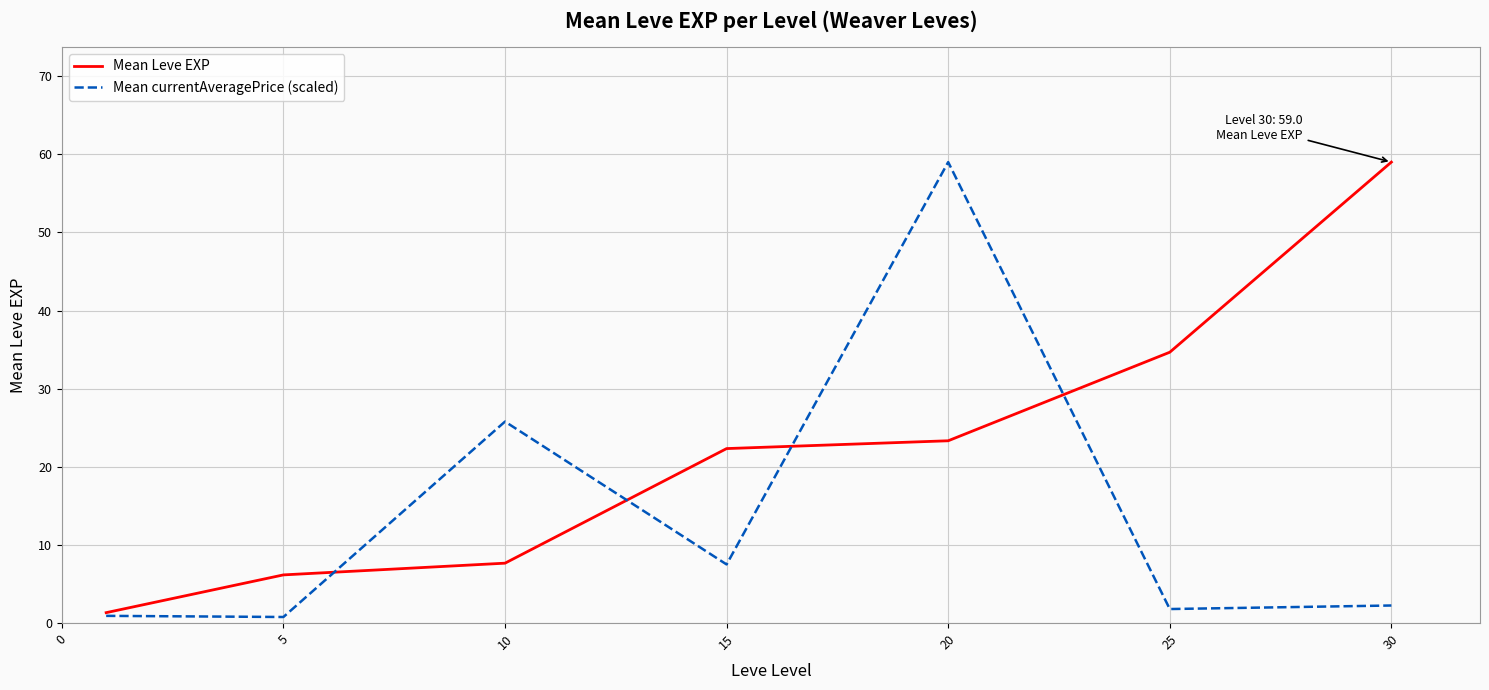

True or false: Mean Leve EXP has more than 2 points higher than both neighbors.

False